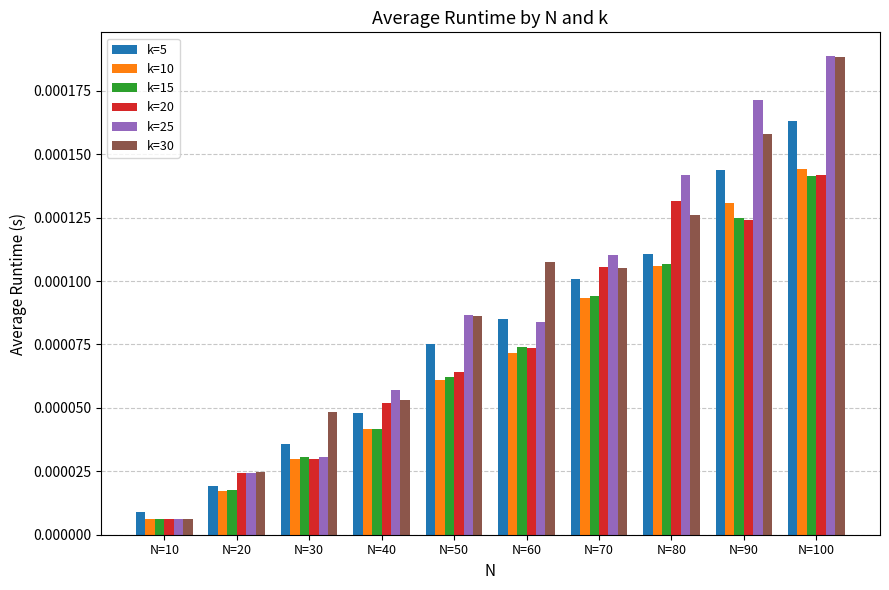

Which series has the largest range (max minus min)?

k=25